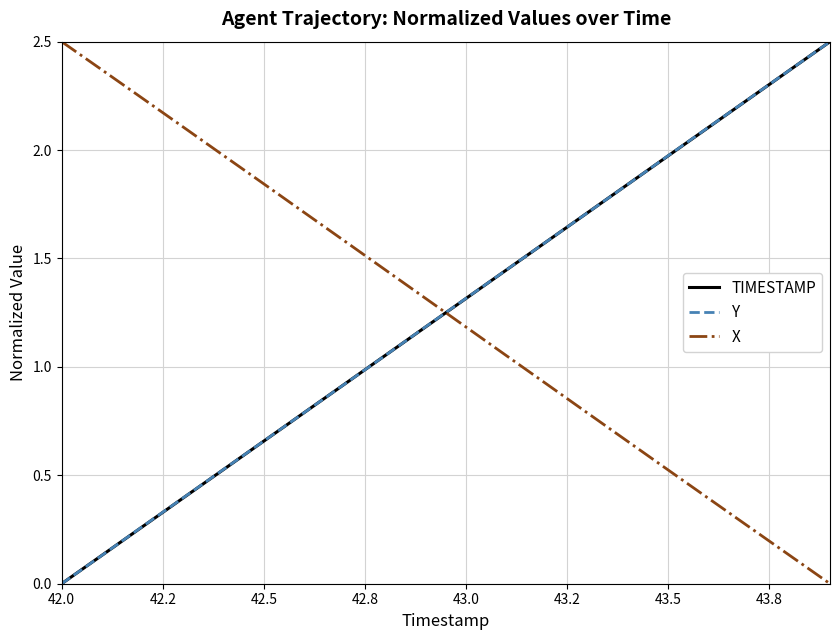

True or false: X and TIMESTAMP intersect in this chart.

True